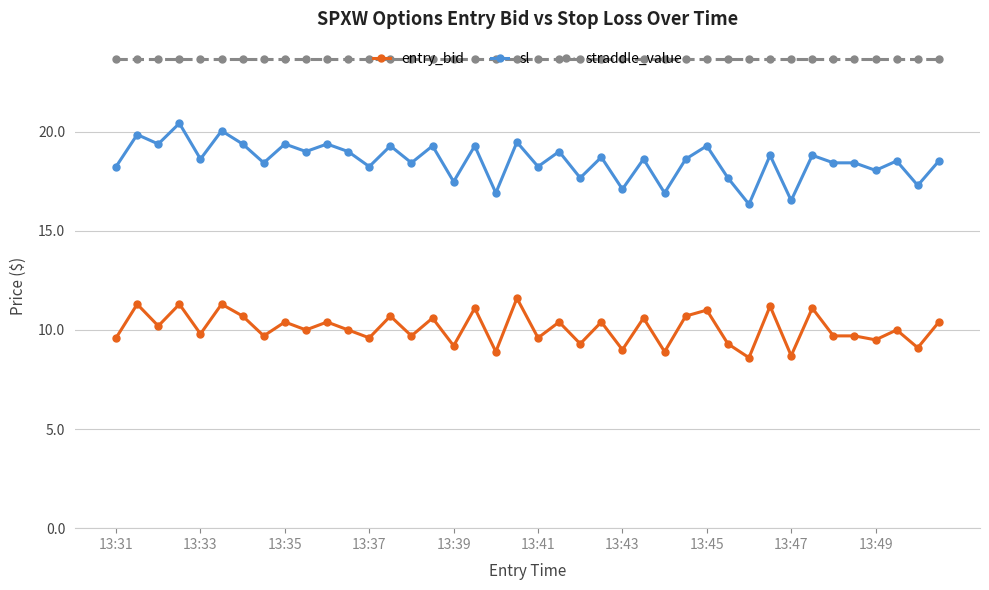

List the series in order of their peak value, lowest first.

entry_bid, sl, straddle_value